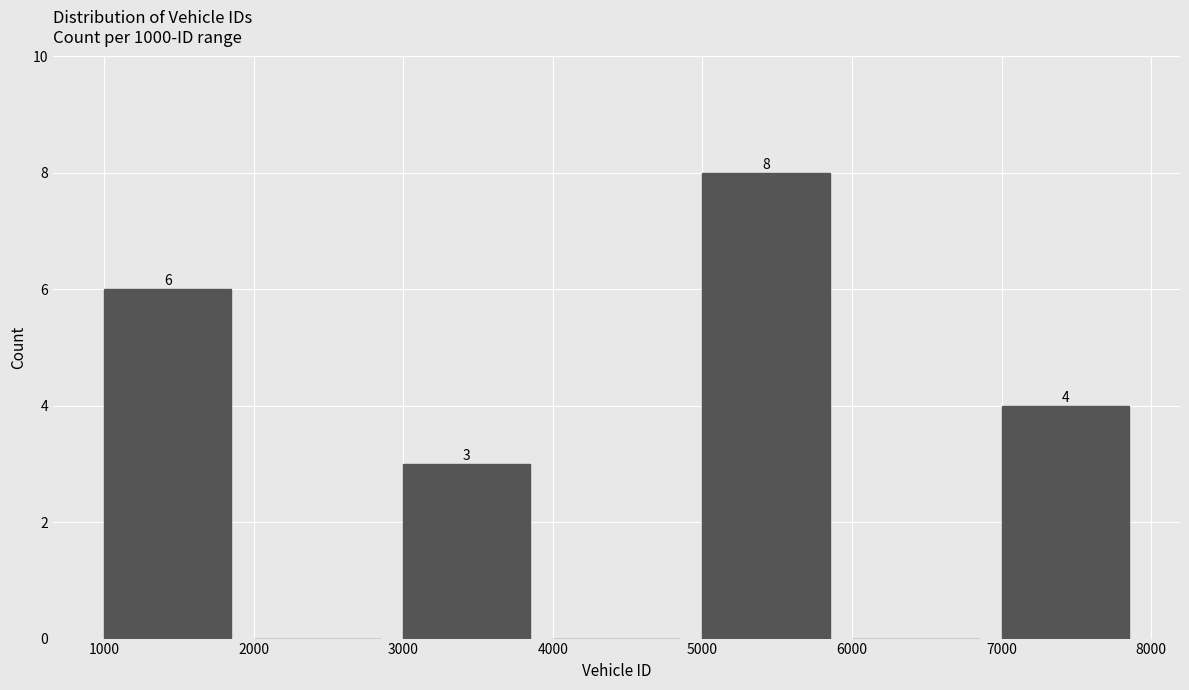

Over which range of the x-axis is the bar tallest?

5000 to 6000